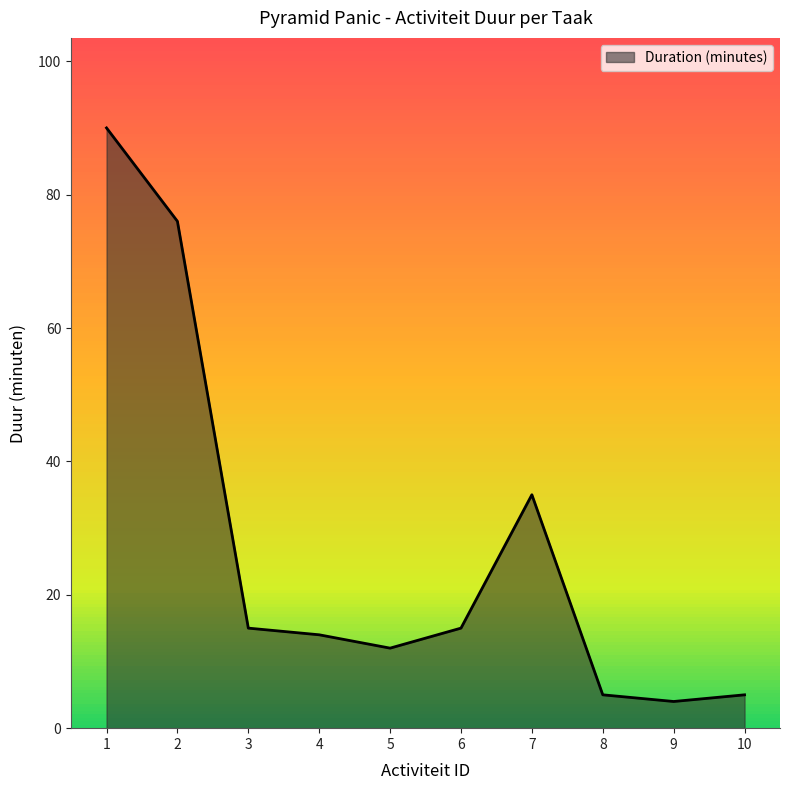

What is the difference between the maximum and minimum values?

86